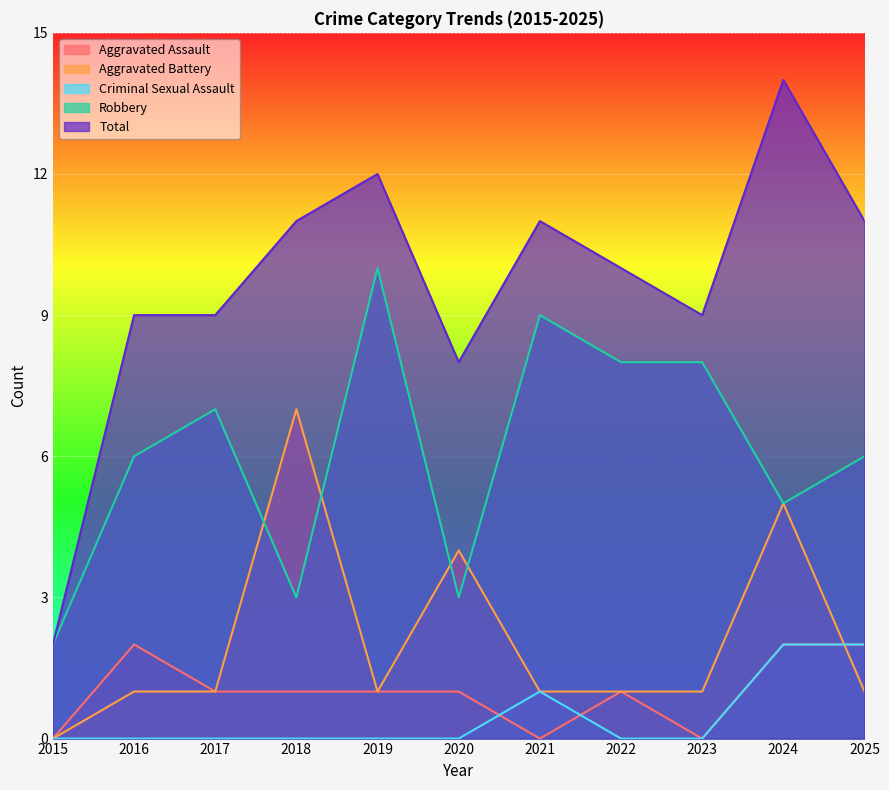

What is the maximum value for Aggravated Assault?

2